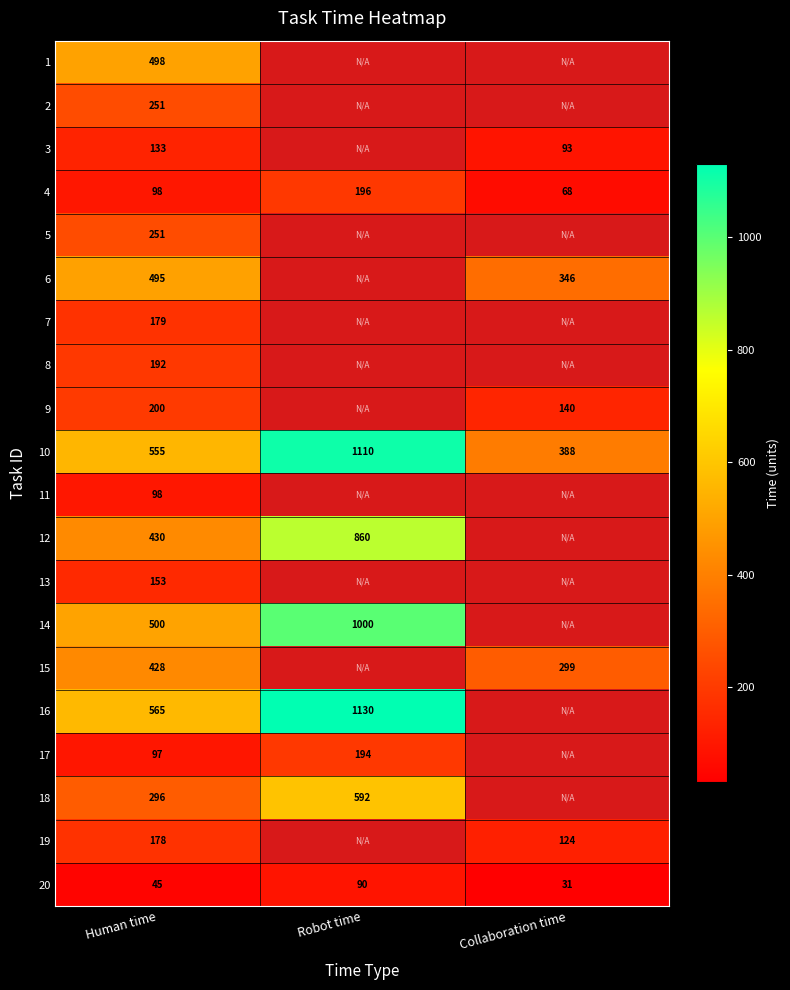

The value of 17 at Robot time is 284. True or false?

False